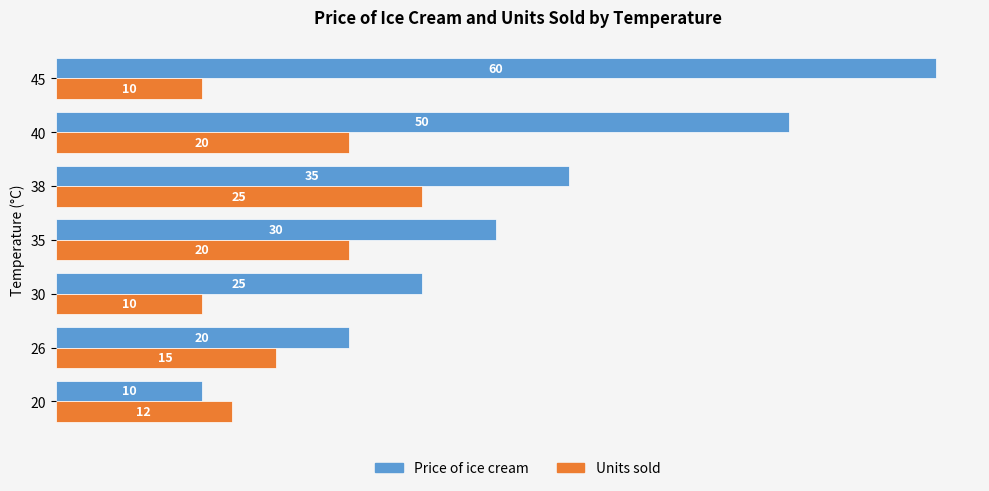

The Price of ice cream series shows 11 at 30. True or false?

False